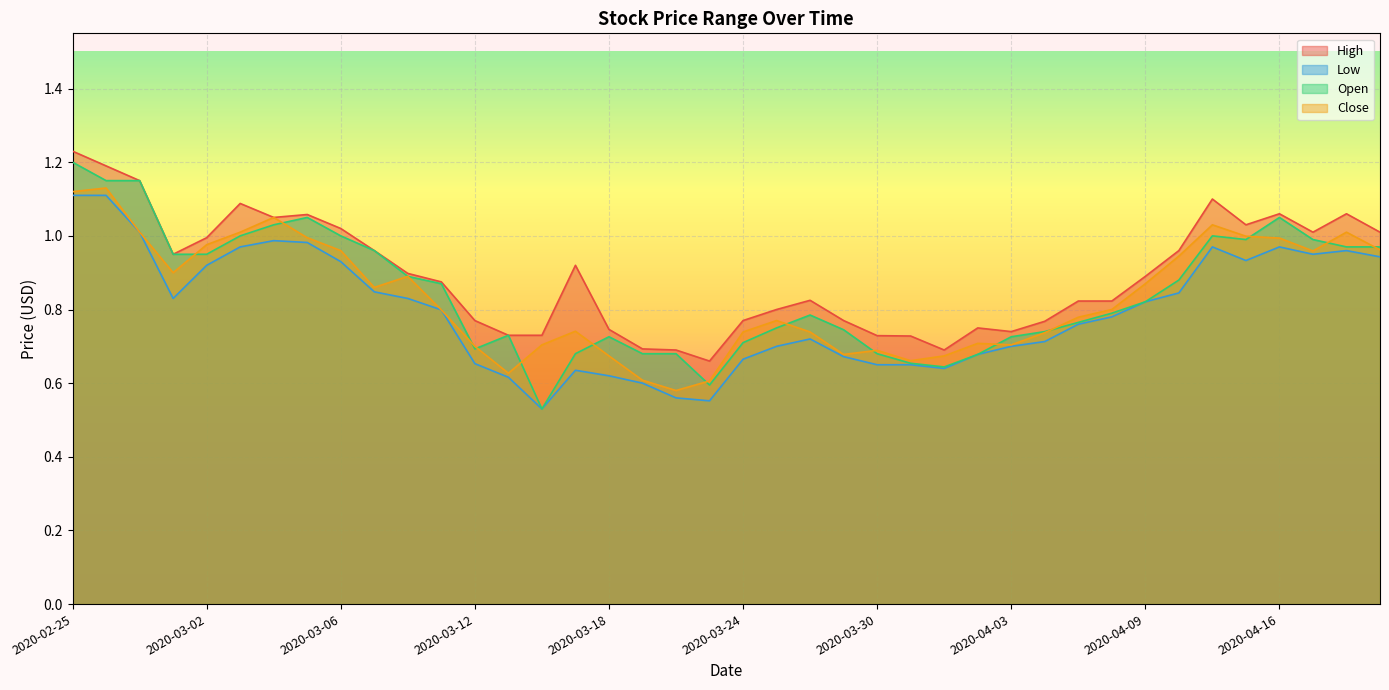

What is the sum of the Close values at 2020-04-08 and 2020-03-03?

1.8